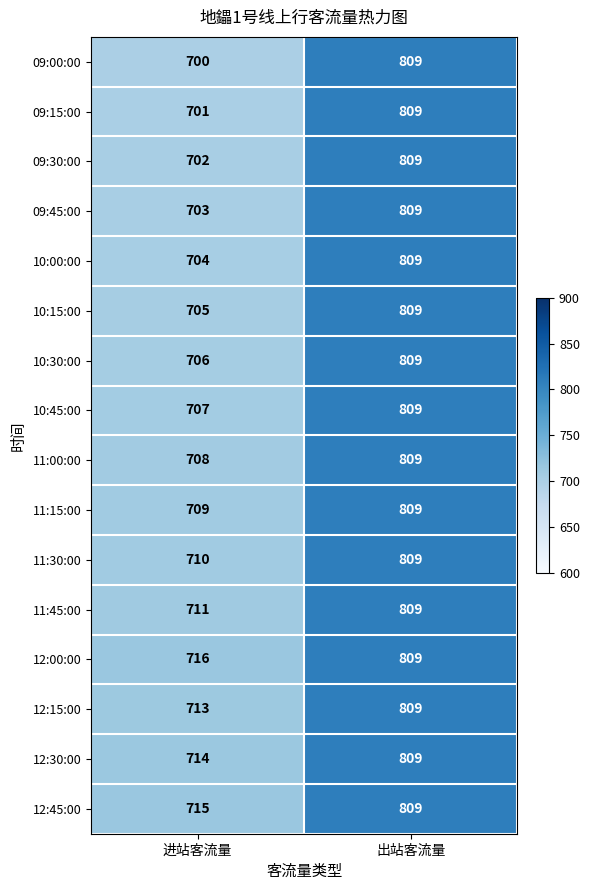

What is the maximum value for 09:00:00?

809